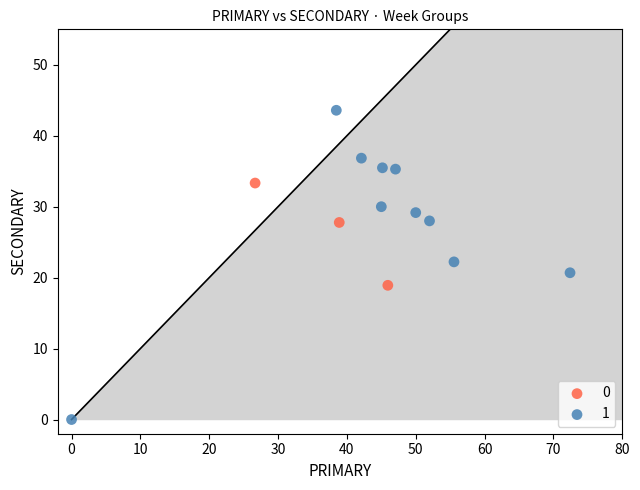

What are all the series names shown in the legend?

0, 1